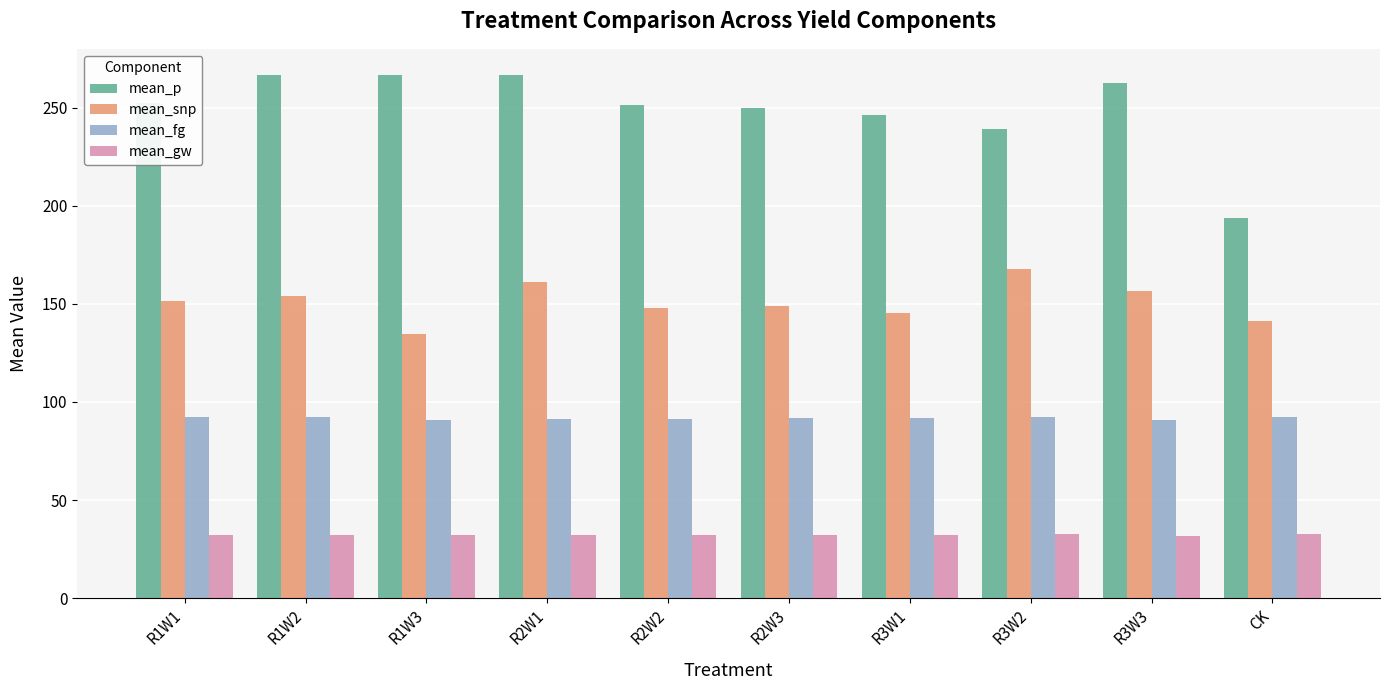

Rank the series at R2W3 from lowest to highest value.

mean_gw, mean_fg, mean_snp, mean_p